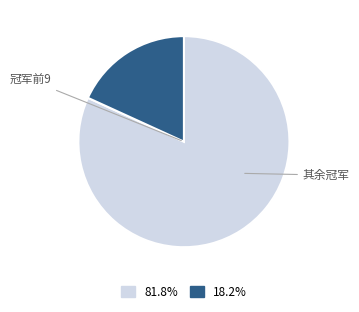

Is there any slice that represents more than half of the pie?

Yes